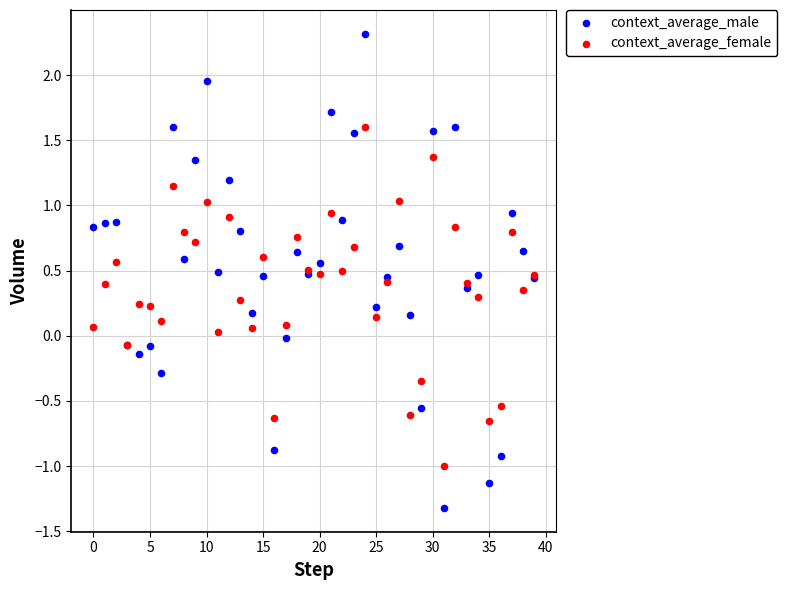

Which series reaches the maximum Y coordinate?

context_average_male